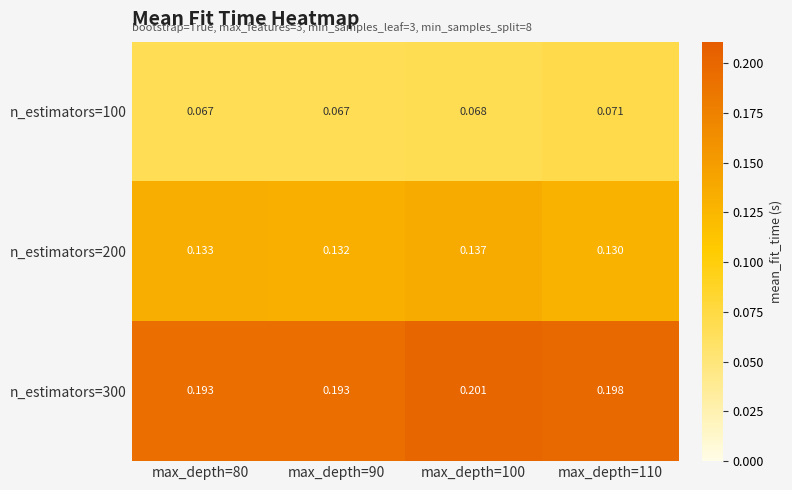

Is the value of n_estimators=100 at max_depth=80 greater than the value of n_estimators=300 at max_depth=80?

No